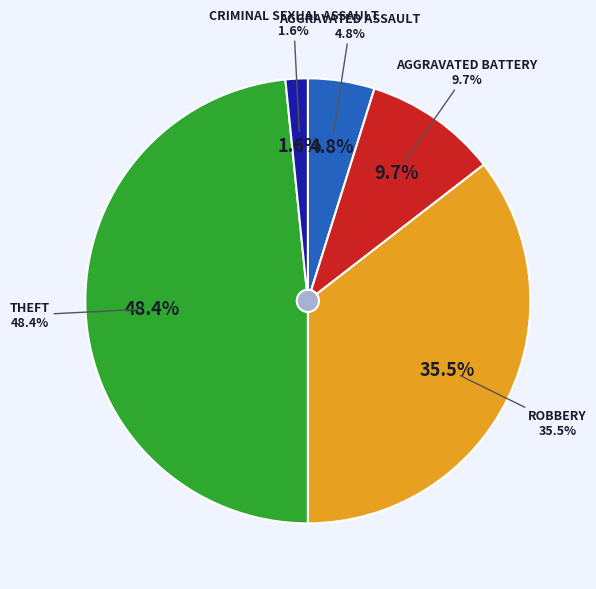

The Robbery slice represents 35% of the pie. True or false?

True